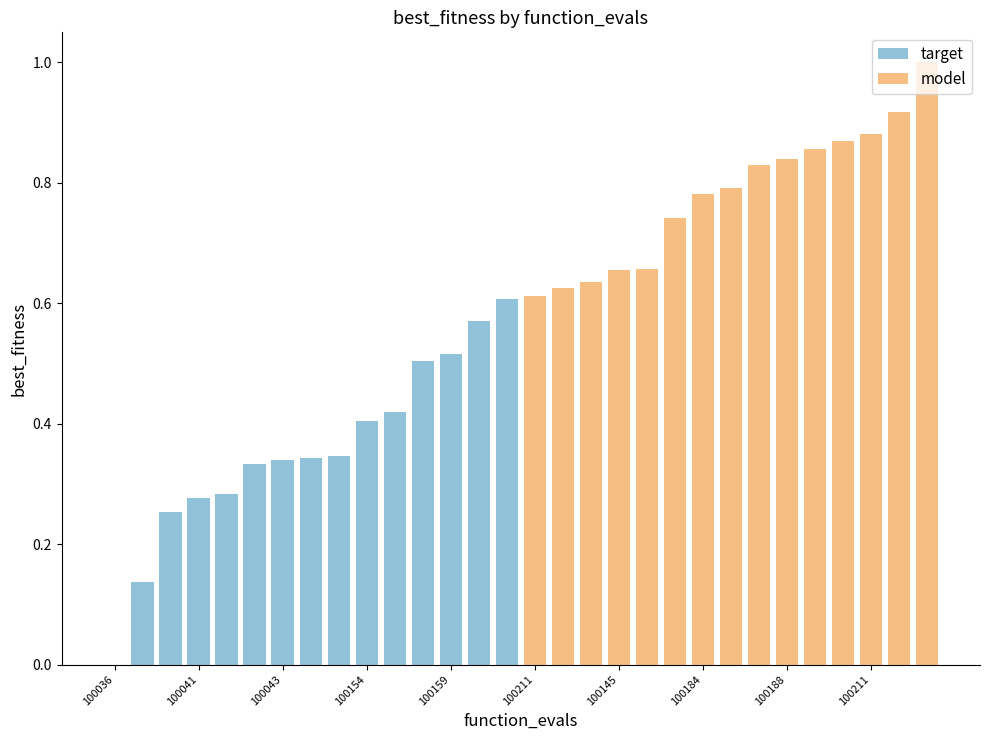

The value of target at 100036 is 0.0. True or false?

True